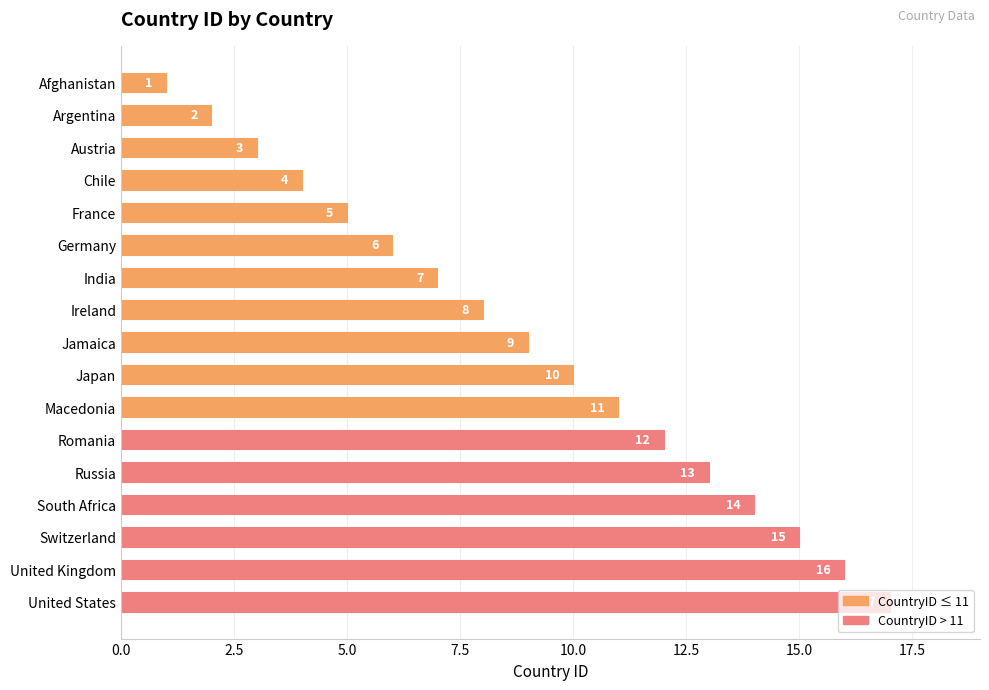

Where is the data nearest to the value 9?

Jamaica